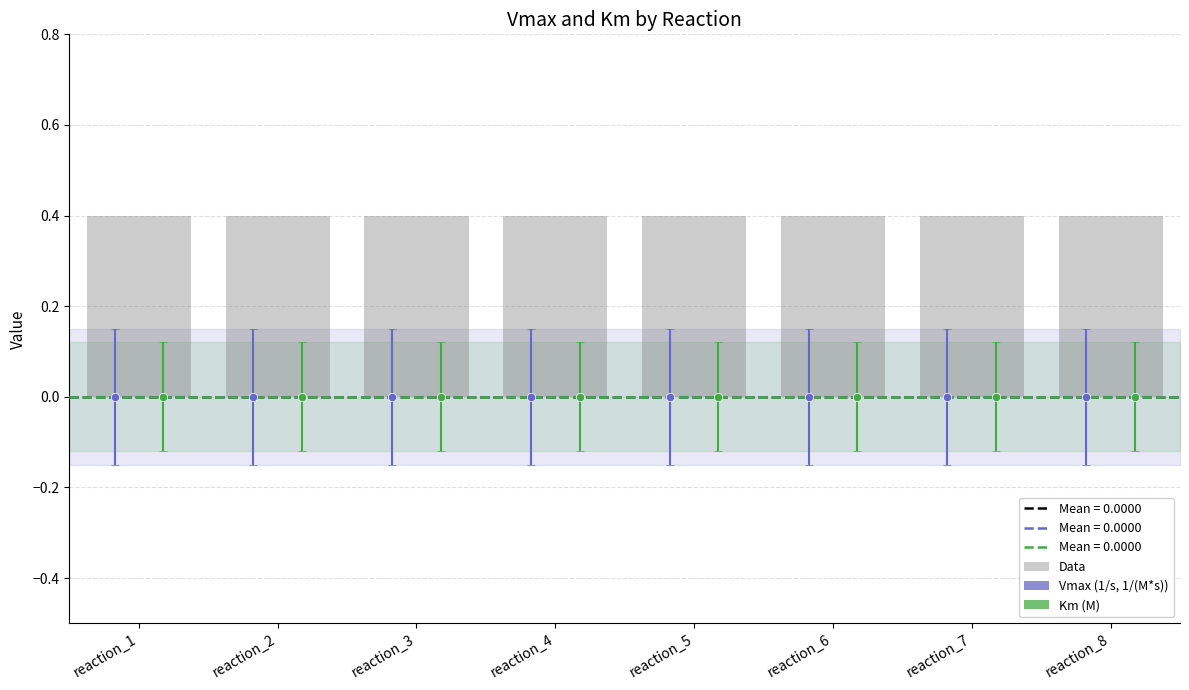

How many bars are there in each group?

3